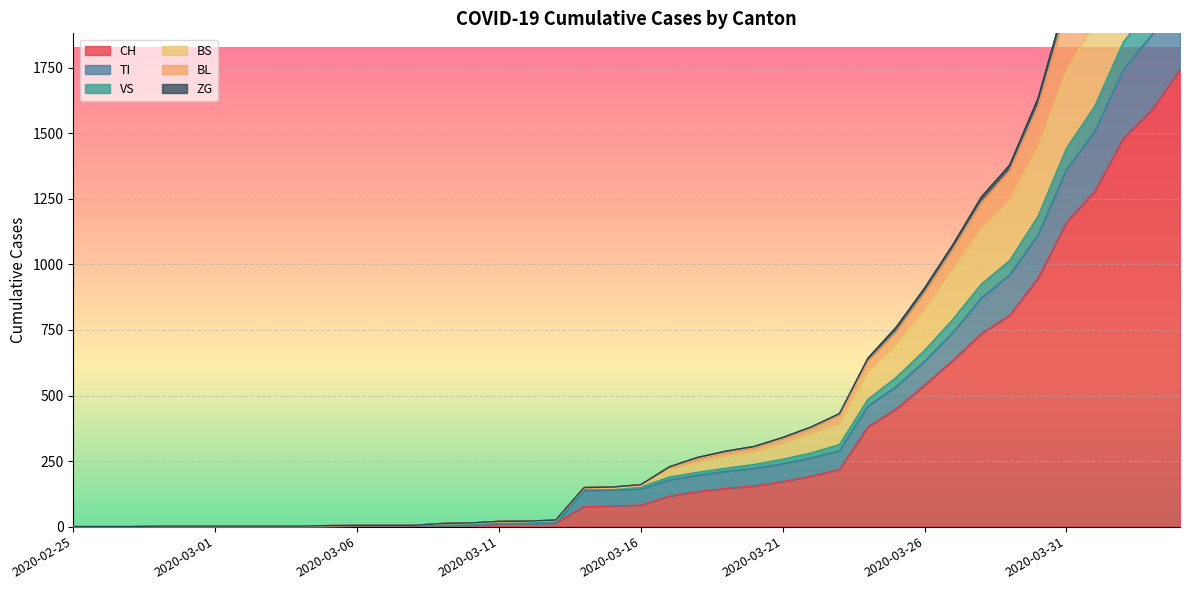

What is the maximum value for CH?

1742